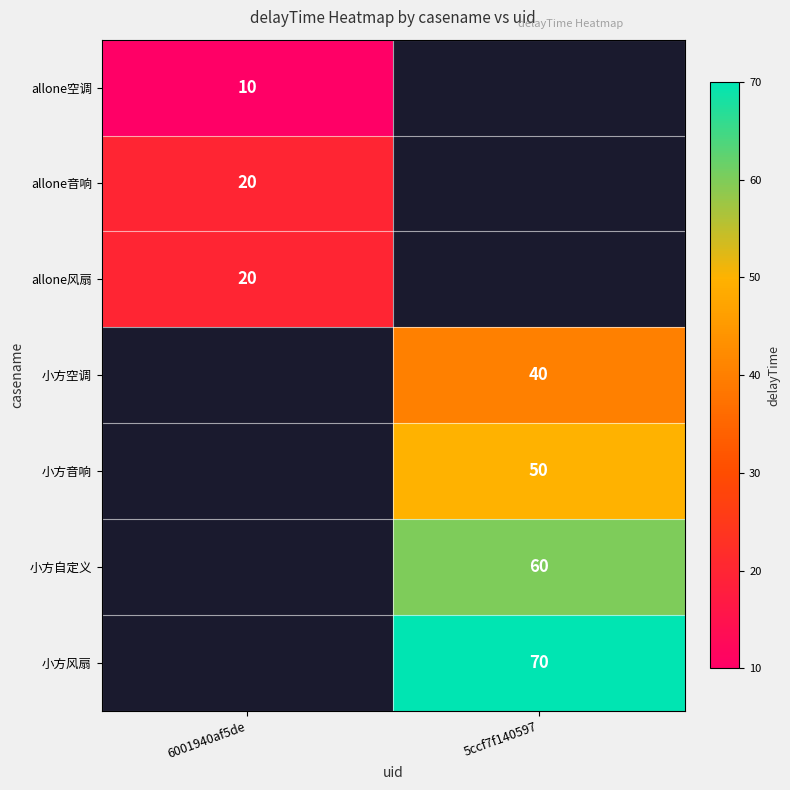

How many series are shown in this chart?

7